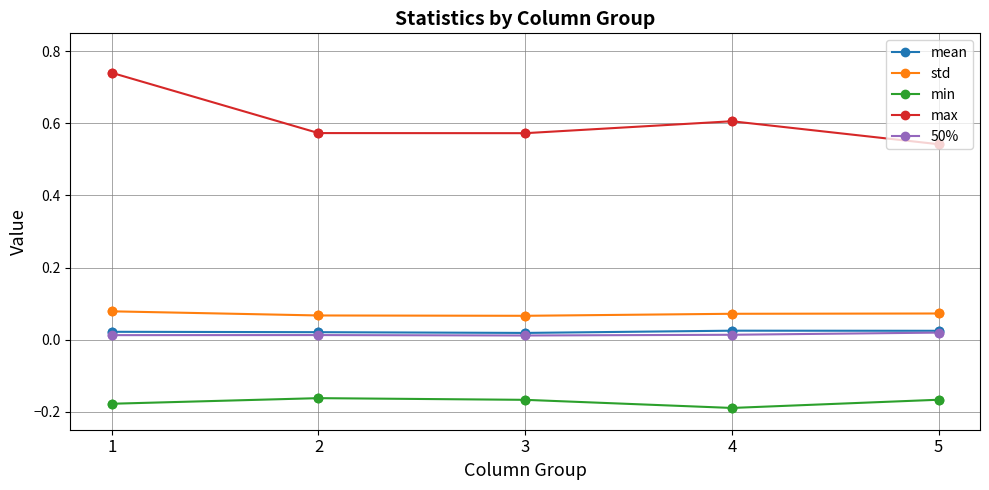

Which series has the widest spread of values?

max